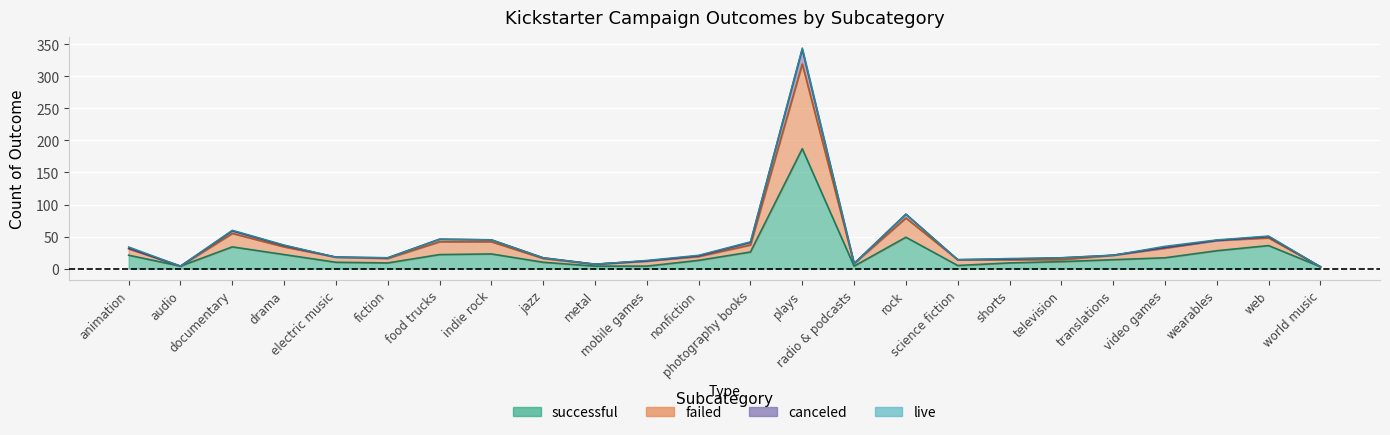

What is the spread (max minus min) of values at radio & podcasts?

4